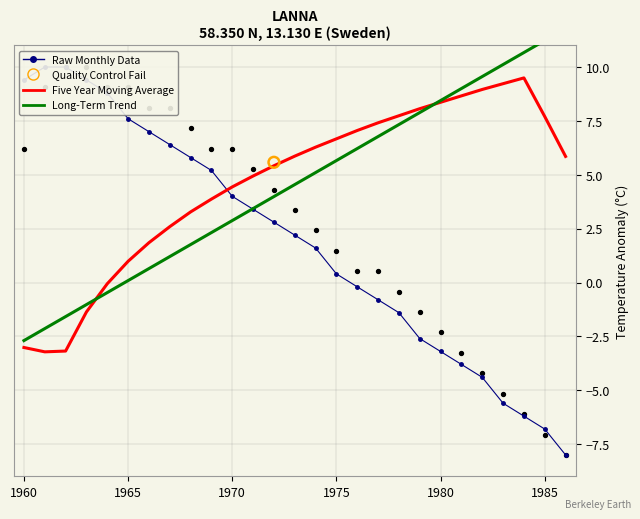

Which series reaches the minimum Y coordinate?

Raw Monthly Data